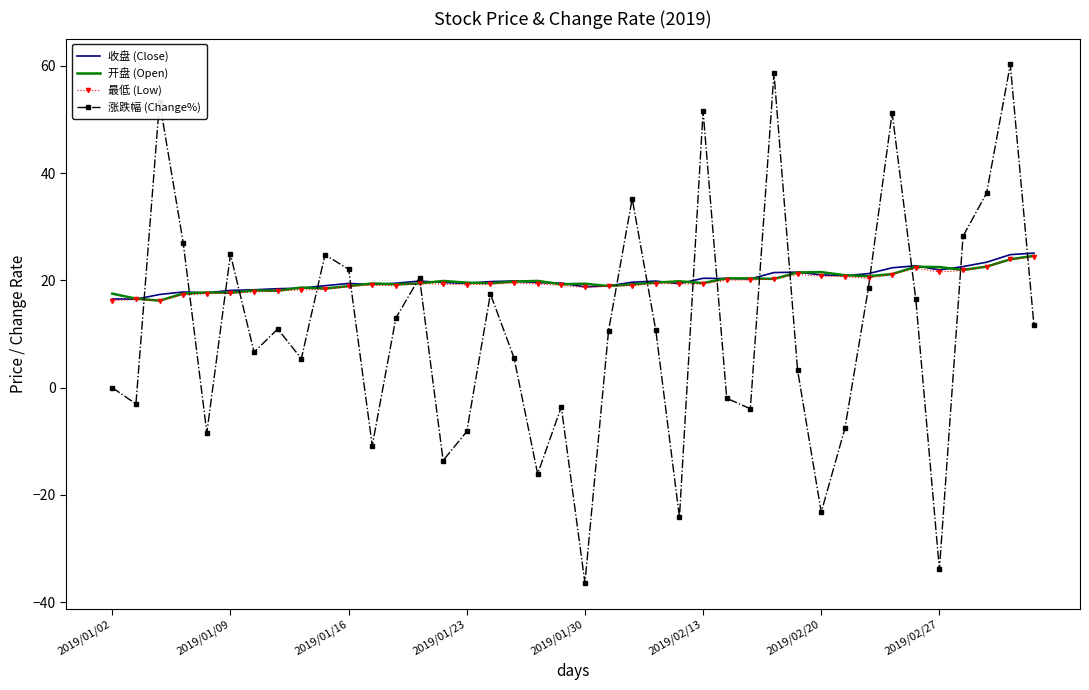

Which series has the widest spread of values?

涨跌幅 (Change%)